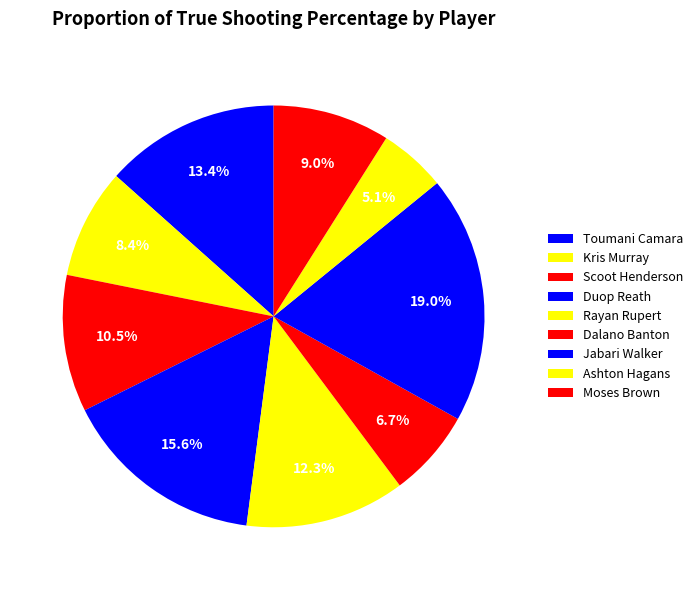

To the nearest percent, what portion does Duop Reath represent?

16%